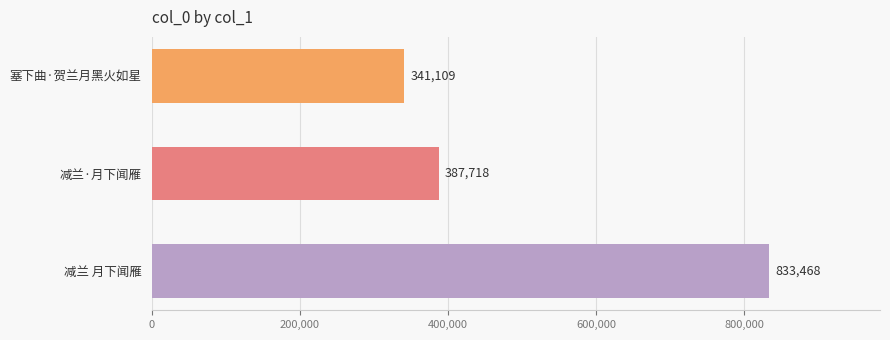

List the labels in order of value, smallest first.

塞下曲·贺兰月黑火如星, 减兰·月下闻雁, 减兰 月下闻雁